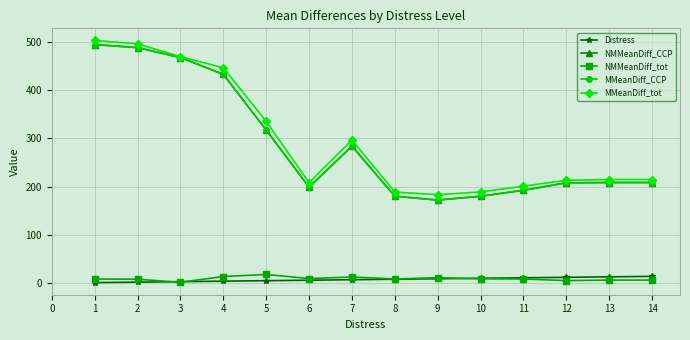

True or false: MMeanDiff_tot has a value of 164.0 at 4.

False